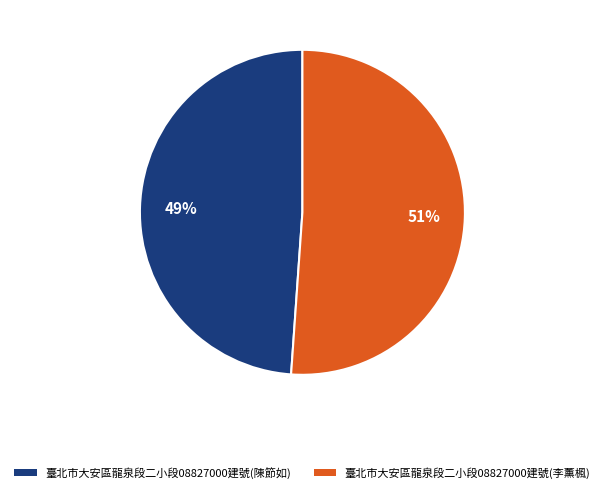

The 臺北市大安區龍泉段二小段08827000建號(陳節如) slice represents 49% of the pie. True or false?

True